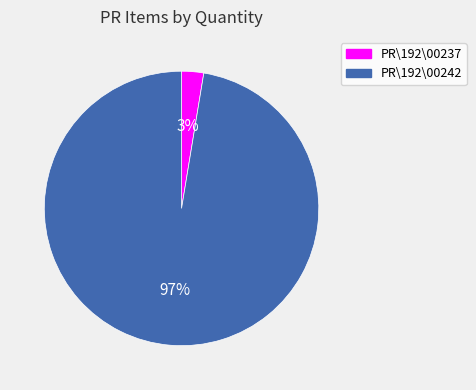

To the nearest percent, what percentage of the pie is PR\192\00237?

3%